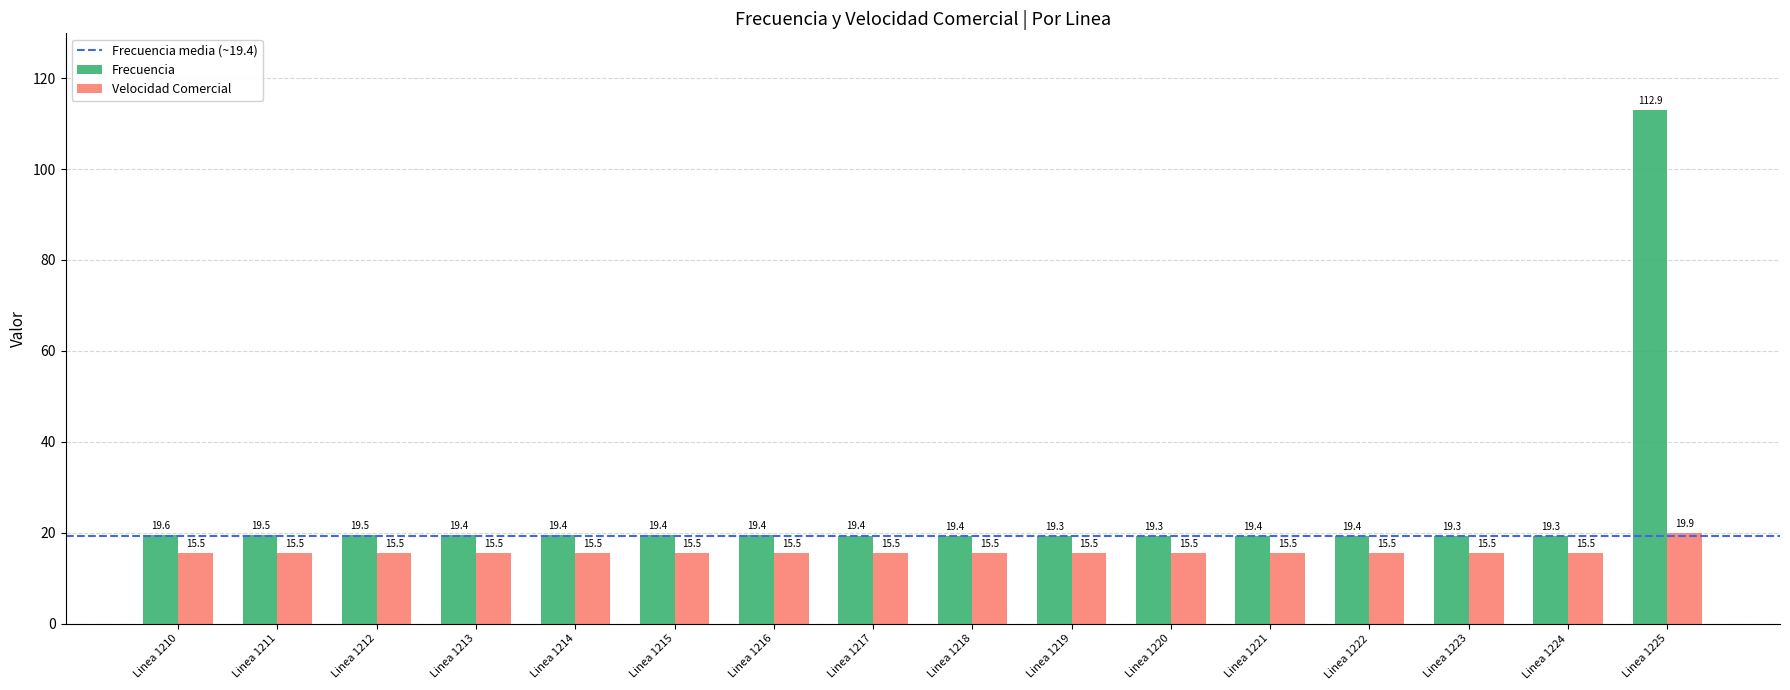

The value of Velocidad Comercial at Linea 1217 is 15.5. True or false?

True